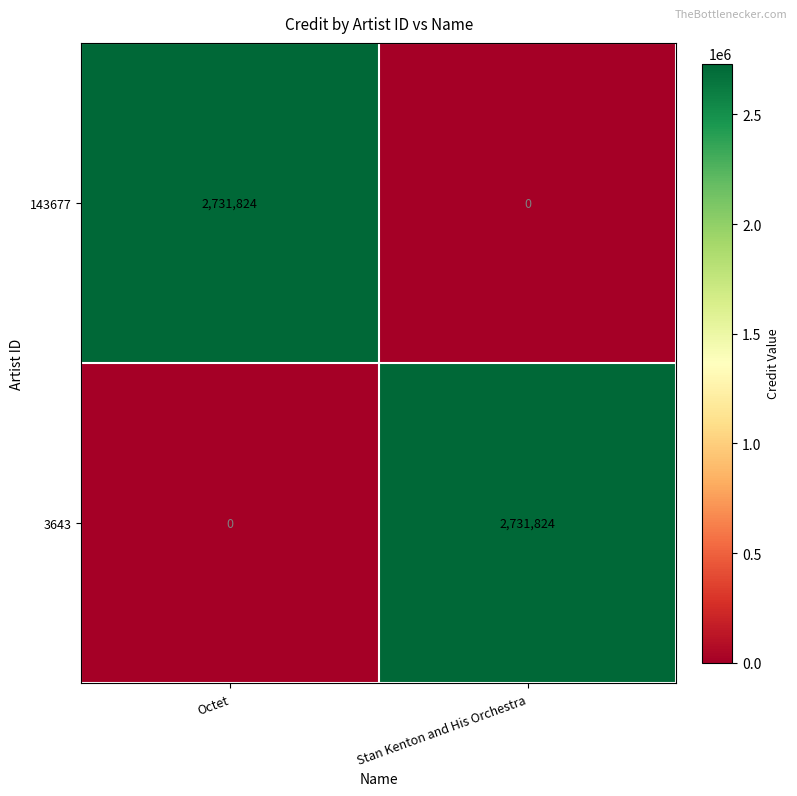

What value does the 143677 series have at Octet?

2731824